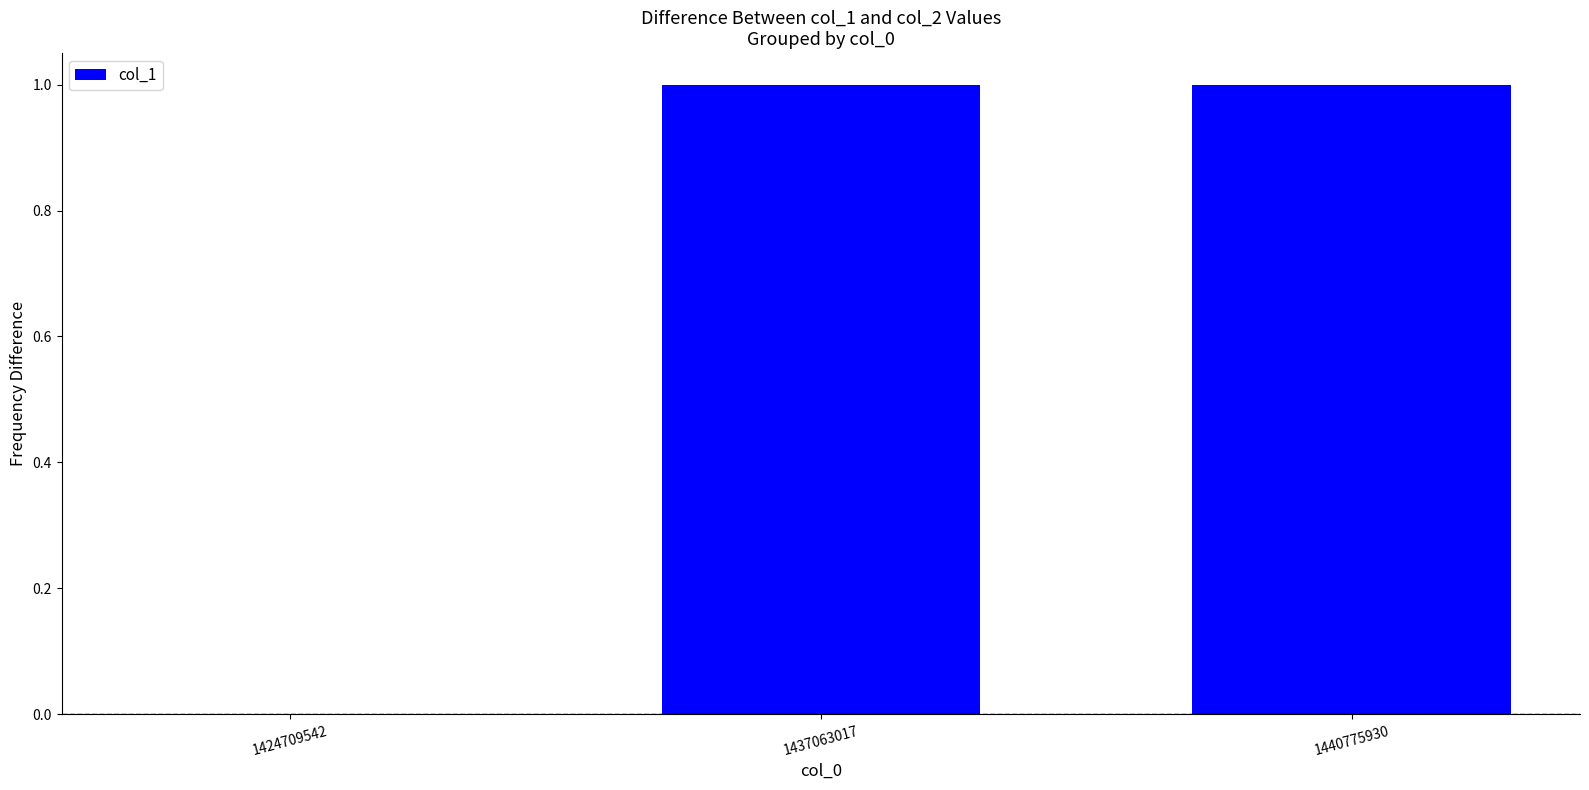

What is the difference between the values at 1437063017 and 1424709542?

1